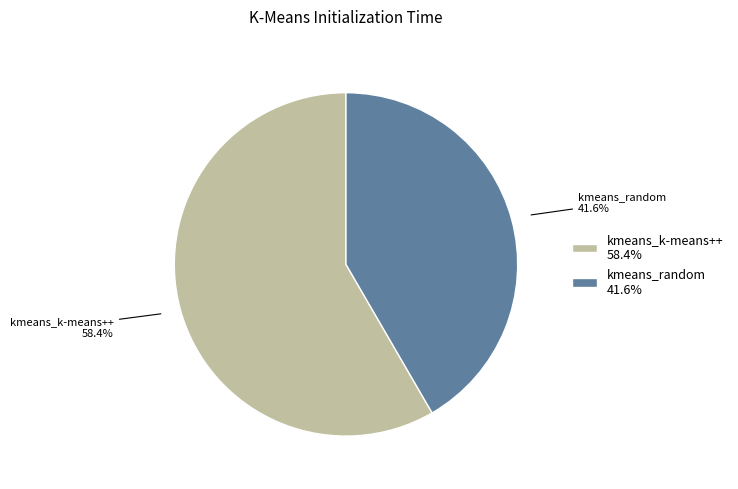

Count the number of slices in the pie.

2